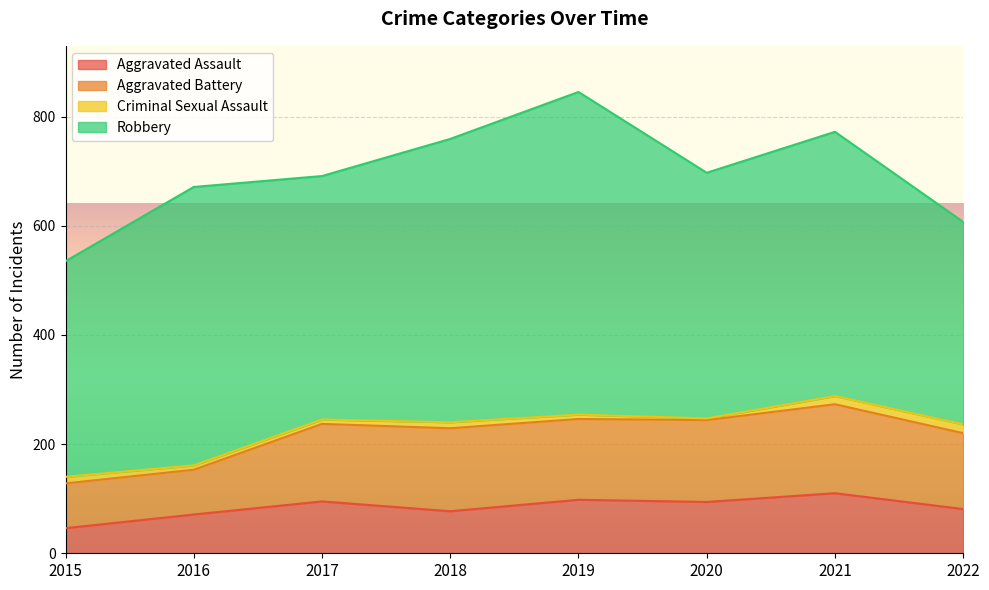

True or false: Criminal Sexual Assault and Aggravated Battery cross at least once.

False